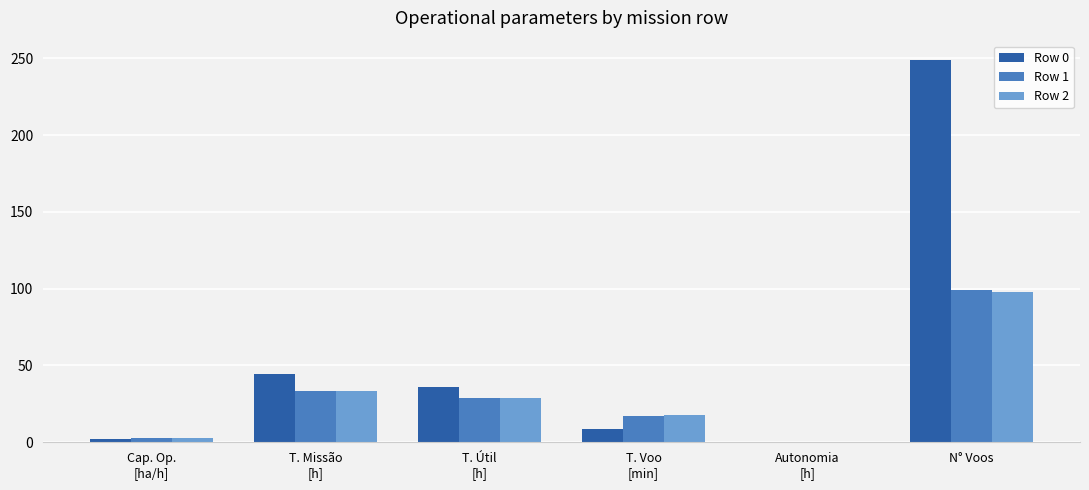

Are the bars horizontal?

No